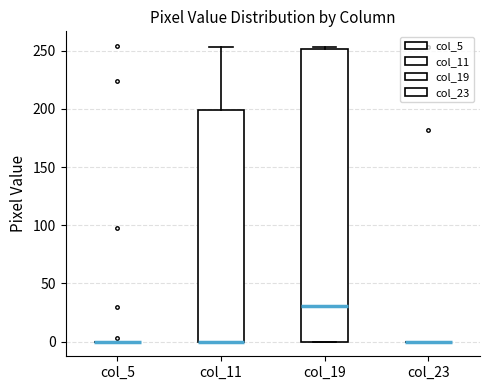

Where does the upper whisker of the box for col_11 end on the y-axis? The values are not printed on the chart, so give them approximately, as read against the axis.

255